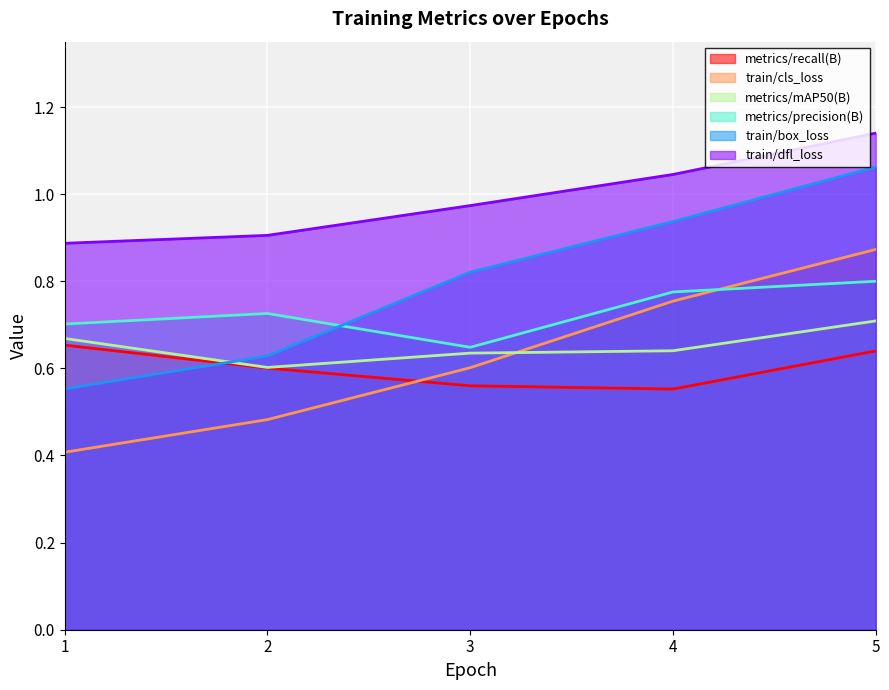

How many distinct data groups are displayed?

6